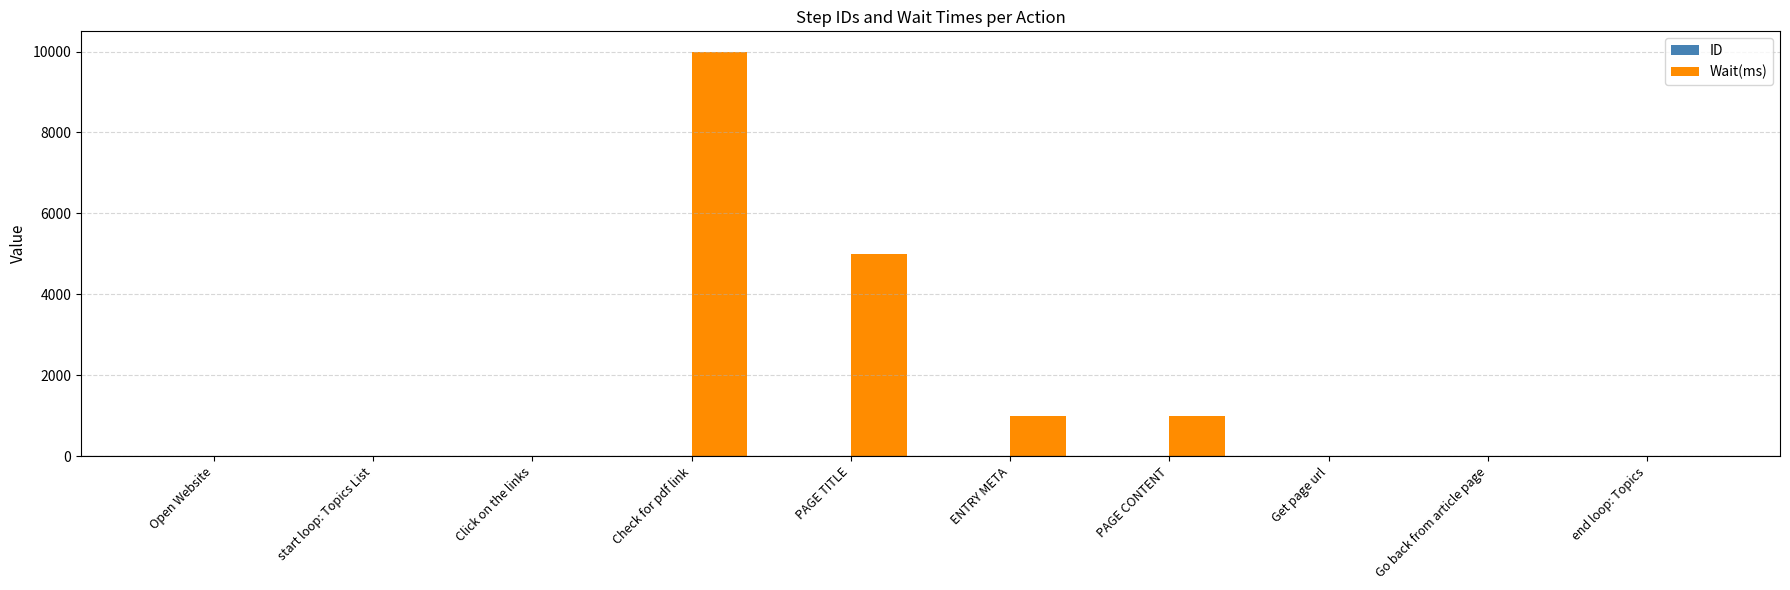

Which series has the largest total across all categories?

Wait(ms)